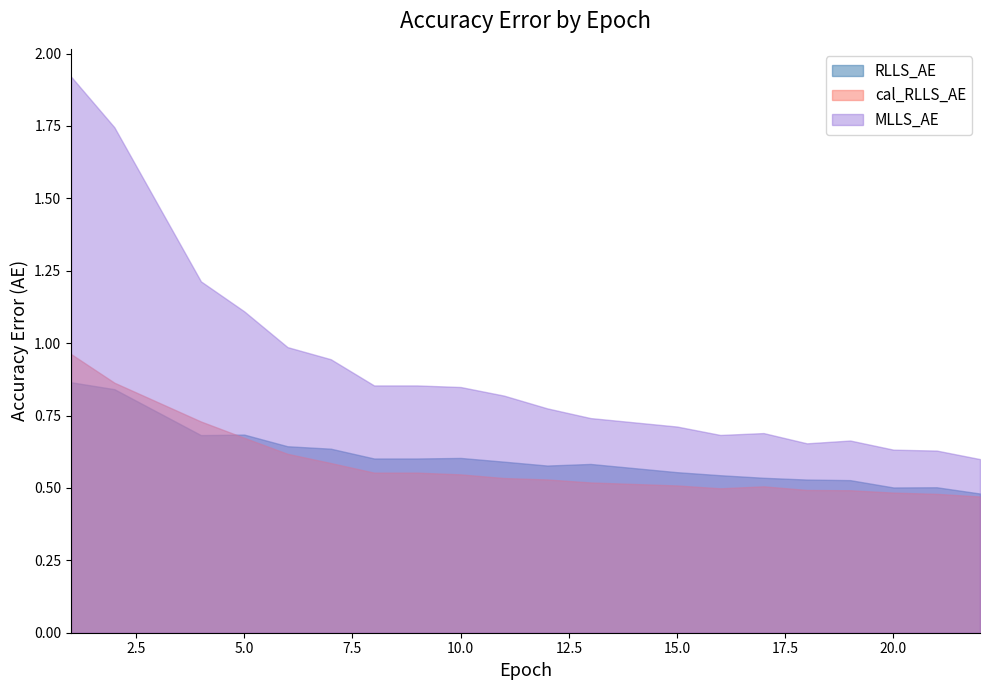

At which label is baseline_AE closest to 0?

22